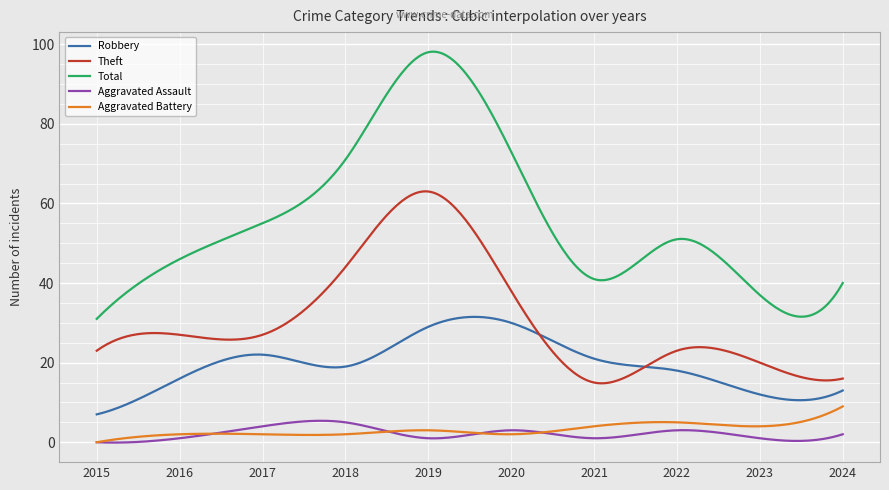

What are all the series names shown in the legend?

Robbery, Theft, Total, Aggravated Assault, Aggravated Battery